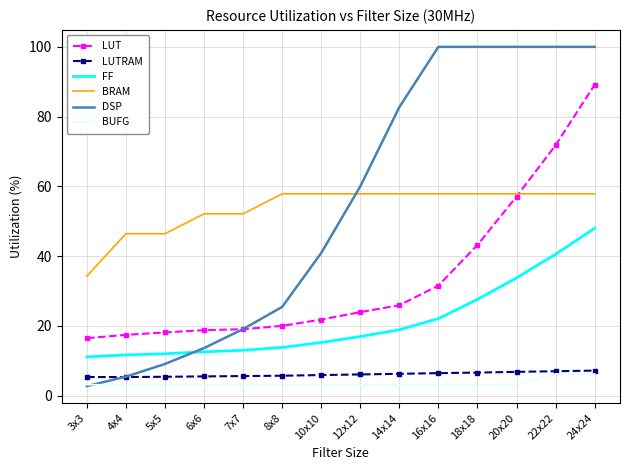

Which series has the widest spread of values?

DSP